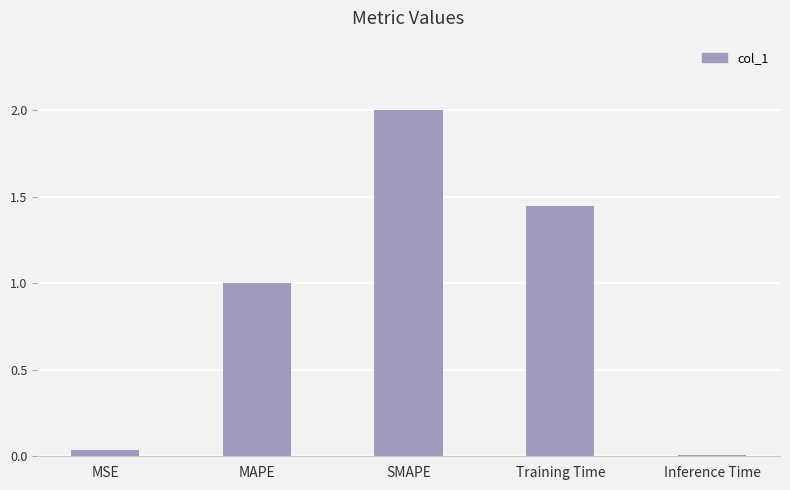

Are the bars grouped side by side (vs. stacked)?

No